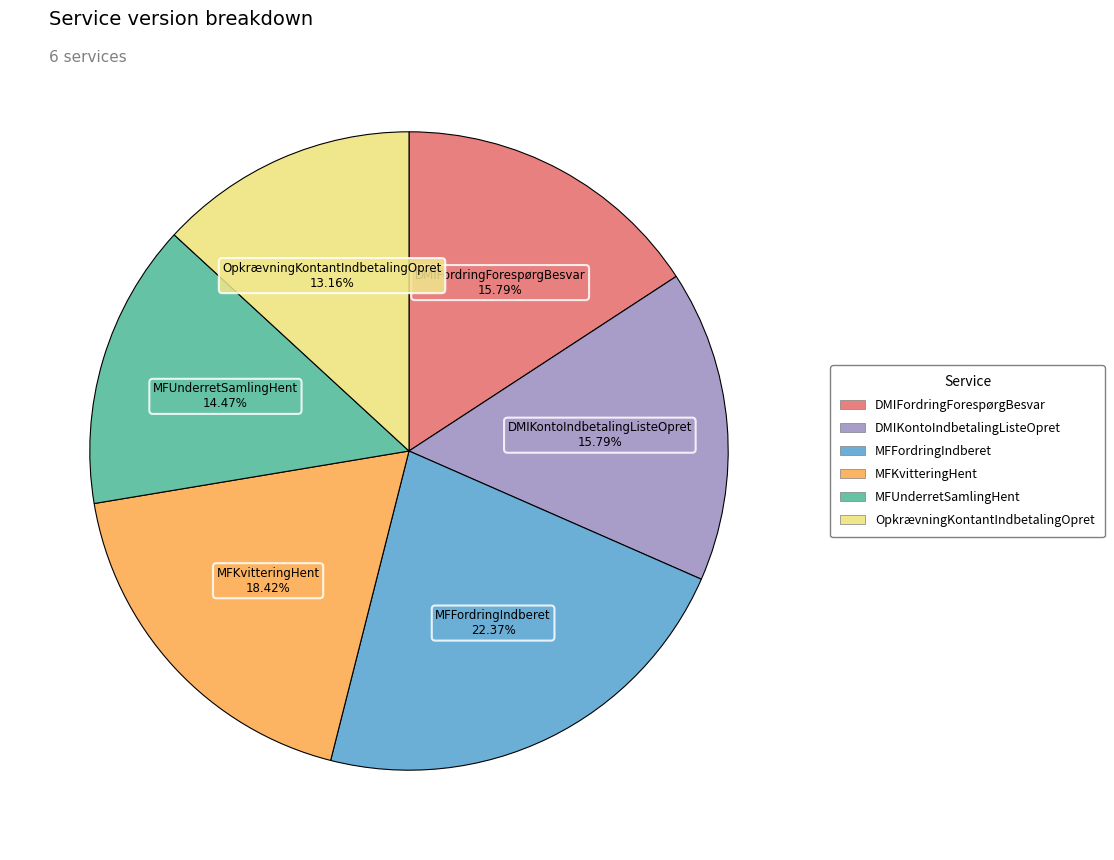

Is it true that MFKvitteringHent is 18% of the pie?

True